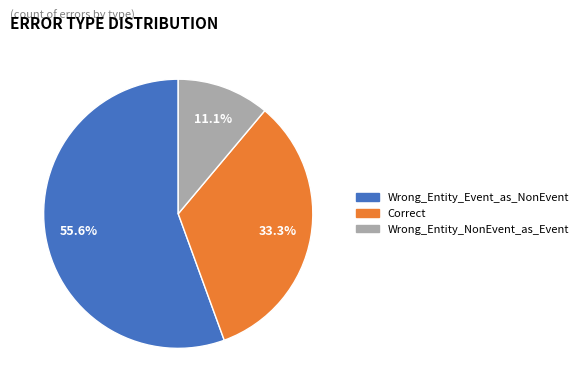

To the nearest percent, what is the difference between the largest and smallest slice percentages?

44%